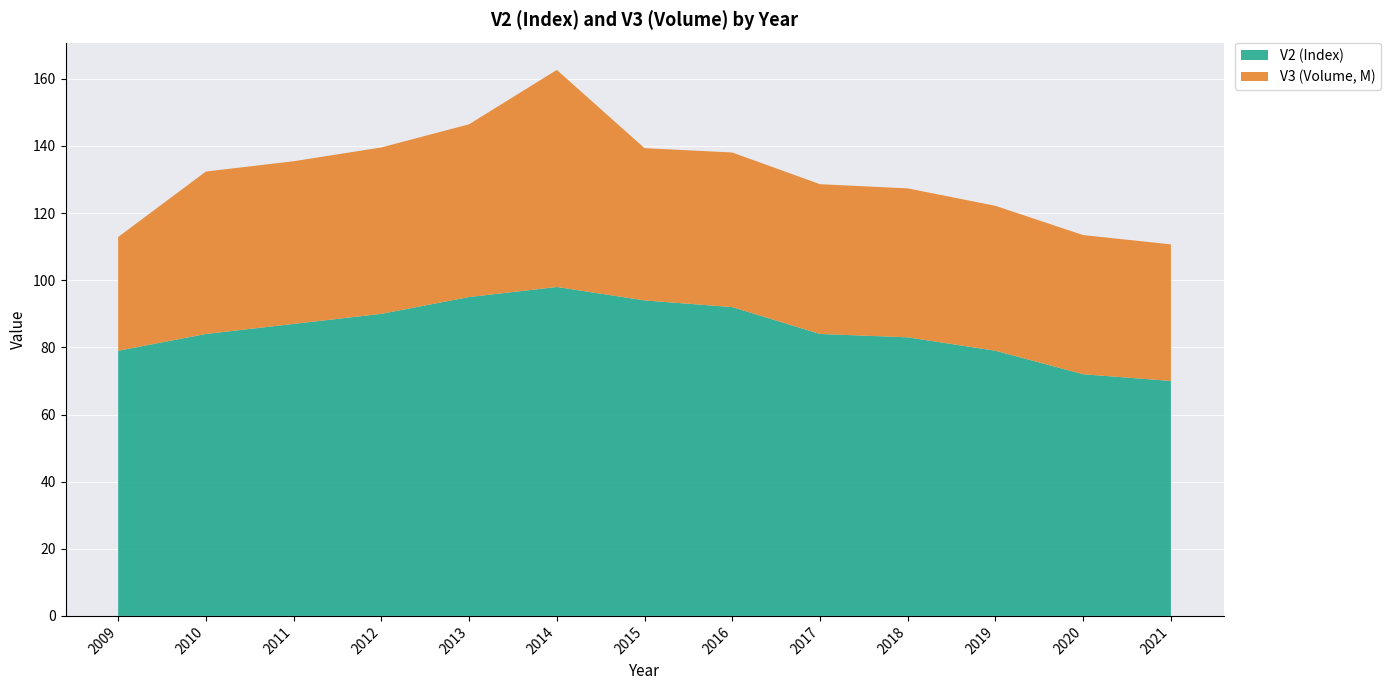

Reading left to right, extract all data points from this chart.

V1 (Year): 2009=2009	2010=2010	2011=2011	2012=2012	2013=2013	2014=2014	2015=2015	2016=2016	2017=2017	2018=2018	2019=2019	2020=2020	2021=2021
V2 (Index): 2009=79	2010=84	2011=87	2012=90	2013=95	2014=98	2015=94	2016=92	2017=84	2018=83	2019=79	2020=72	2021=70
V3 (Volume): 2009=33889000	2010=48387900	2011=48455200	2012=49566200	2013=51467700	2014=64665700	2015=45360200	2016=46060700	2017=44618700	2018=44370700	2019=43179700	2020=41454700	2021=40691500